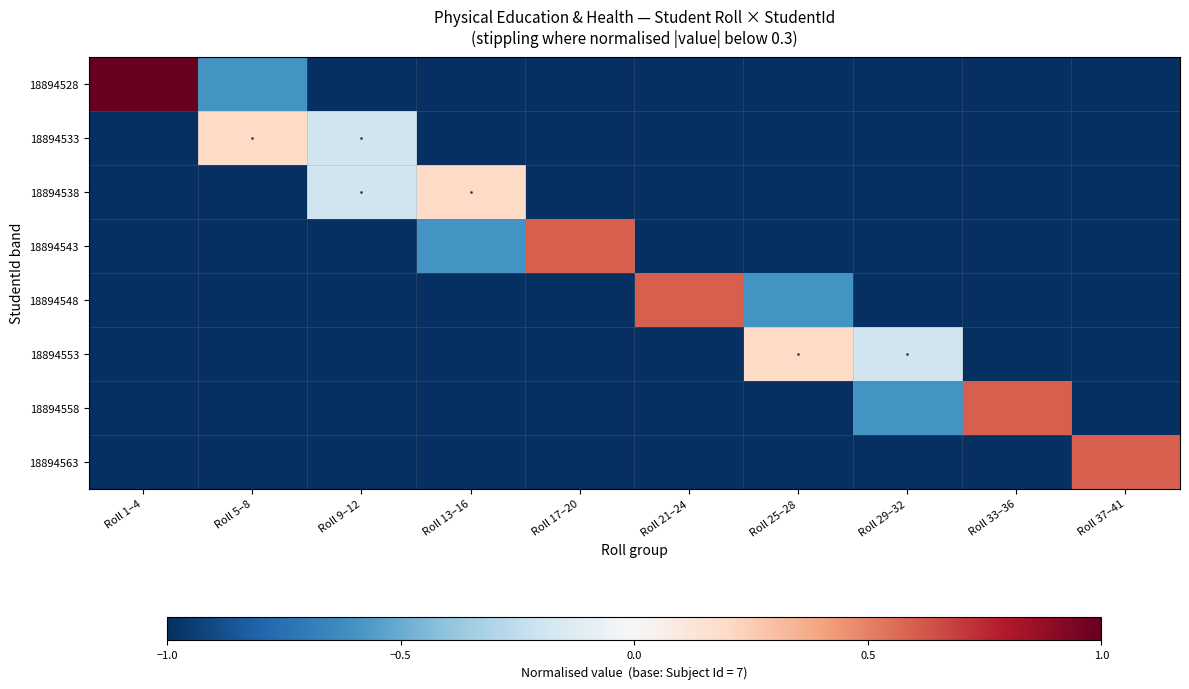

Reading left to right, what are all the values shown in this chart?

18894528: Roll 1–4=1.0	Roll 5–8=-0.6	Roll 9–12=-1.0	Roll 13–16=-1.0	Roll 17–20=-1.0	Roll 21–24=-1.0	Roll 25–28=-1.0	Roll 29–32=-1.0	Roll 33–36=-1.0	Roll 37–41=-1.0
18894533: Roll 1–4=-1.0	Roll 5–8=0.2	Roll 9–12=-0.2	Roll 13–16=-1.0	Roll 17–20=-1.0	Roll 21–24=-1.0	Roll 25–28=-1.0	Roll 29–32=-1.0	Roll 33–36=-1.0	Roll 37–41=-1.0
18894538: Roll 1–4=-1.0	Roll 5–8=-1.0	Roll 9–12=-0.2	Roll 13–16=0.2	Roll 17–20=-1.0	Roll 21–24=-1.0	Roll 25–28=-1.0	Roll 29–32=-1.0	Roll 33–36=-1.0	Roll 37–41=-1.0
18894543: Roll 1–4=-1.0	Roll 5–8=-1.0	Roll 9–12=-1.0	Roll 13–16=-0.6	Roll 17–20=0.6	Roll 21–24=-1.0	Roll 25–28=-1.0	Roll 29–32=-1.0	Roll 33–36=-1.0	Roll 37–41=-1.0
18894548: Roll 1–4=-1.0	Roll 5–8=-1.0	Roll 9–12=-1.0	Roll 13–16=-1.0	Roll 17–20=-1.0	Roll 21–24=0.6	Roll 25–28=-0.6	Roll 29–32=-1.0	Roll 33–36=-1.0	Roll 37–41=-1.0
18894553: Roll 1–4=-1.0	Roll 5–8=-1.0	Roll 9–12=-1.0	Roll 13–16=-1.0	Roll 17–20=-1.0	Roll 21–24=-1.0	Roll 25–28=0.2	Roll 29–32=-0.2	Roll 33–36=-1.0	Roll 37–41=-1.0
18894558: Roll 1–4=-1.0	Roll 5–8=-1.0	Roll 9–12=-1.0	Roll 13–16=-1.0	Roll 17–20=-1.0	Roll 21–24=-1.0	Roll 25–28=-1.0	Roll 29–32=-0.6	Roll 33–36=0.6	Roll 37–41=-1.0
18894563: Roll 1–4=-1.0	Roll 5–8=-1.0	Roll 9–12=-1.0	Roll 13–16=-1.0	Roll 17–20=-1.0	Roll 21–24=-1.0	Roll 25–28=-1.0	Roll 29–32=-1.0	Roll 33–36=-1.0	Roll 37–41=0.6